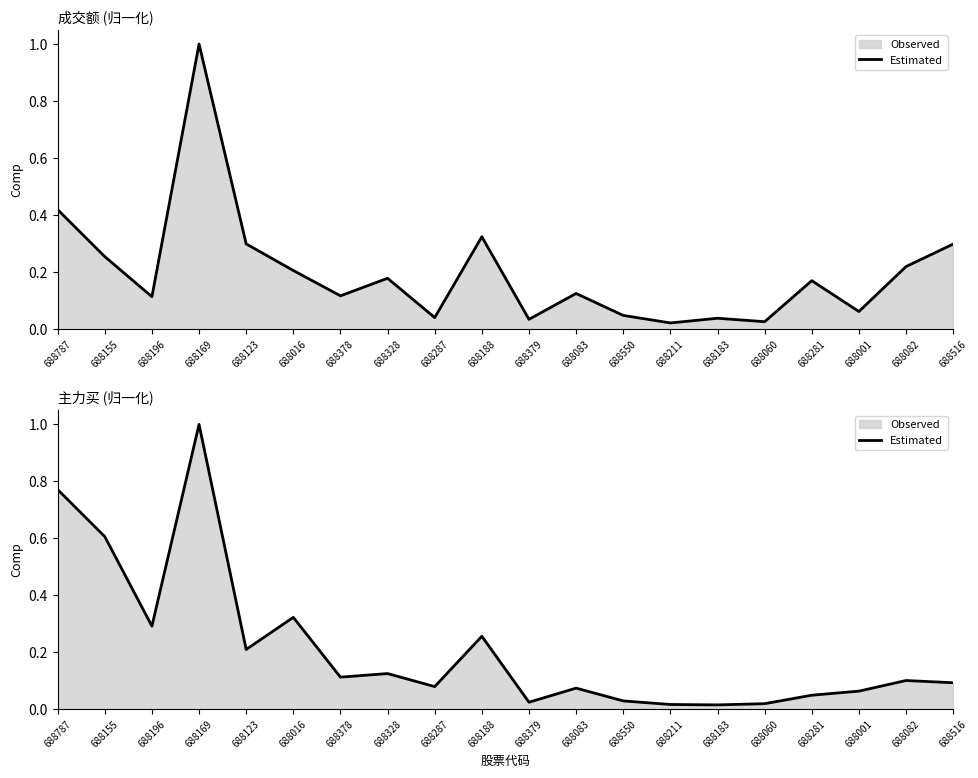

At how many categories does at least one series exceed 0?

20